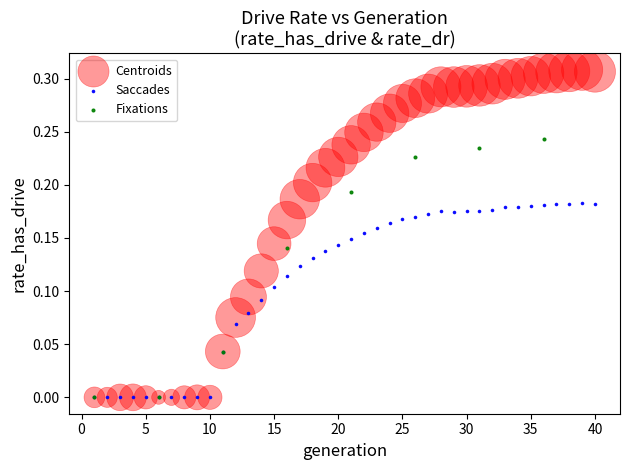

Which series reaches the maximum Y coordinate?

Centroids